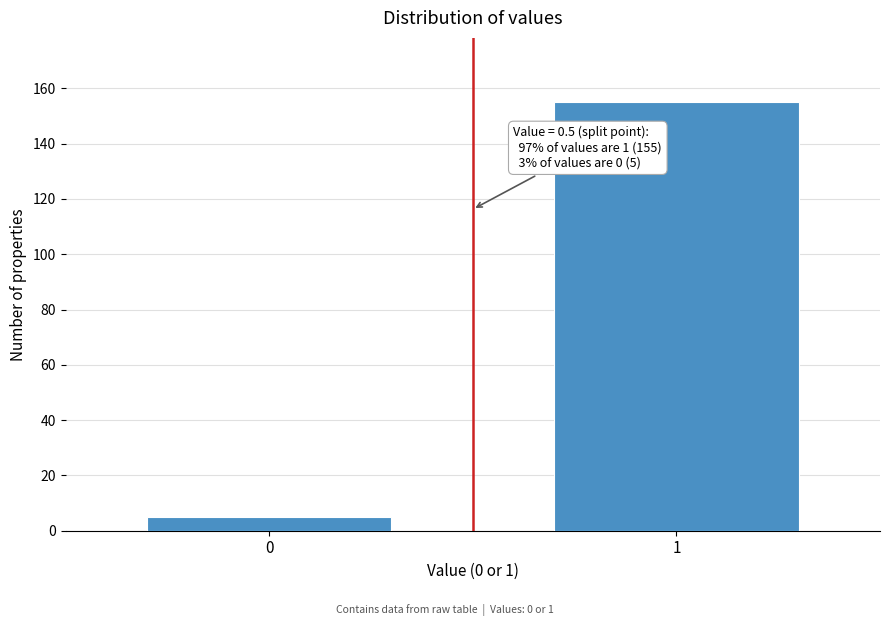

Reading left to right, extract all data points from this chart.

0=5	1=155